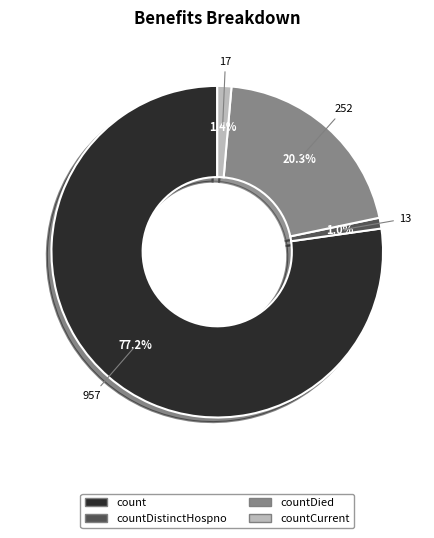

Count the number of slices in the pie.

4